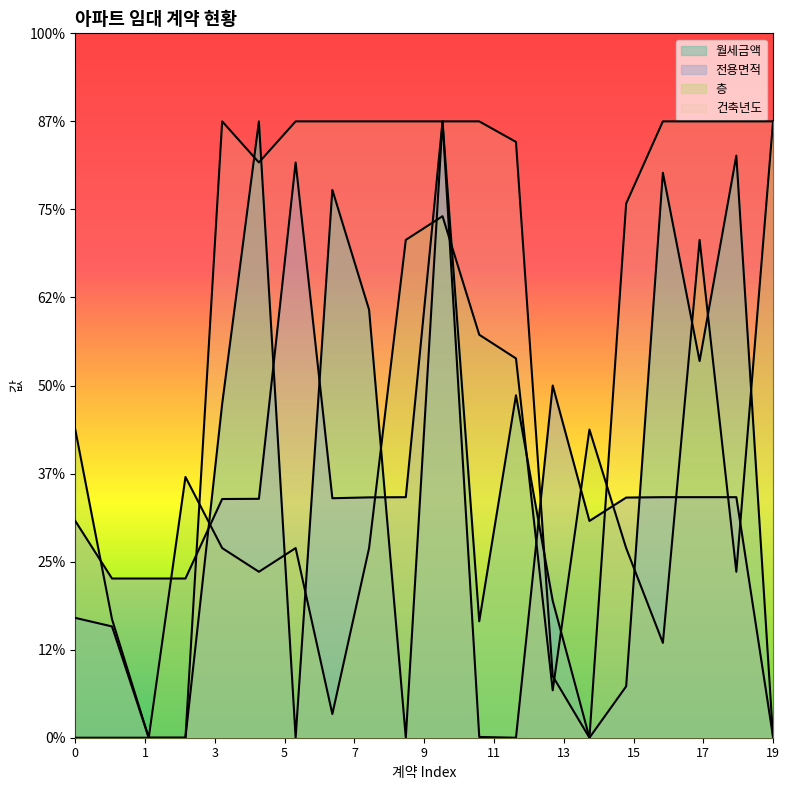

What are all the series names shown in the legend?

월세금액, 전용면적, 층, 건축년도